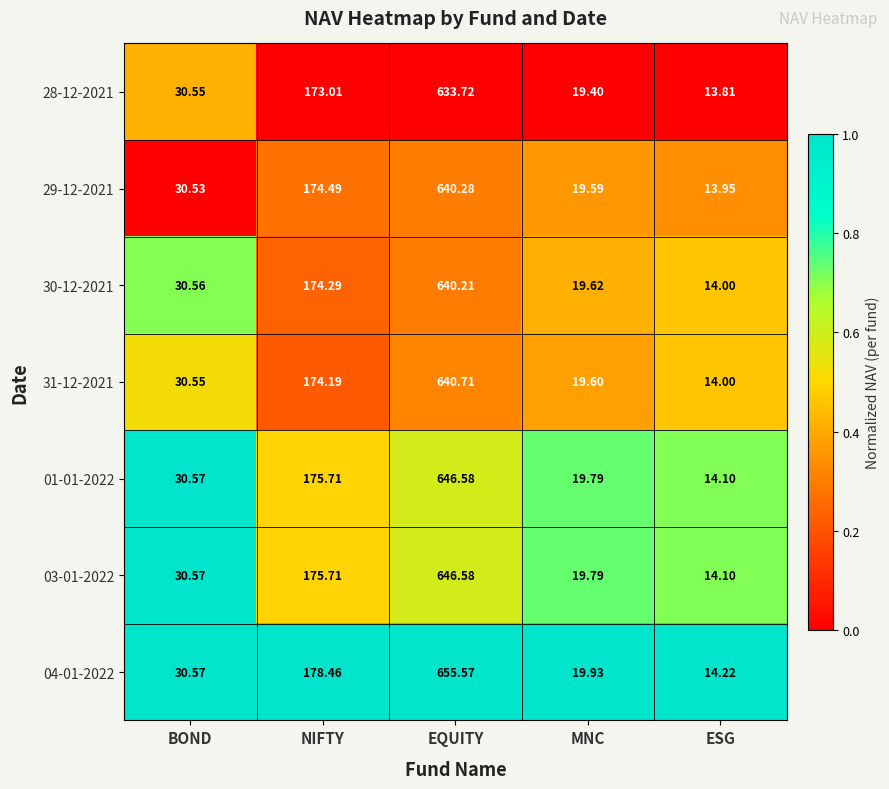

Which label corresponds to the largest value in the chart?

EQUITY